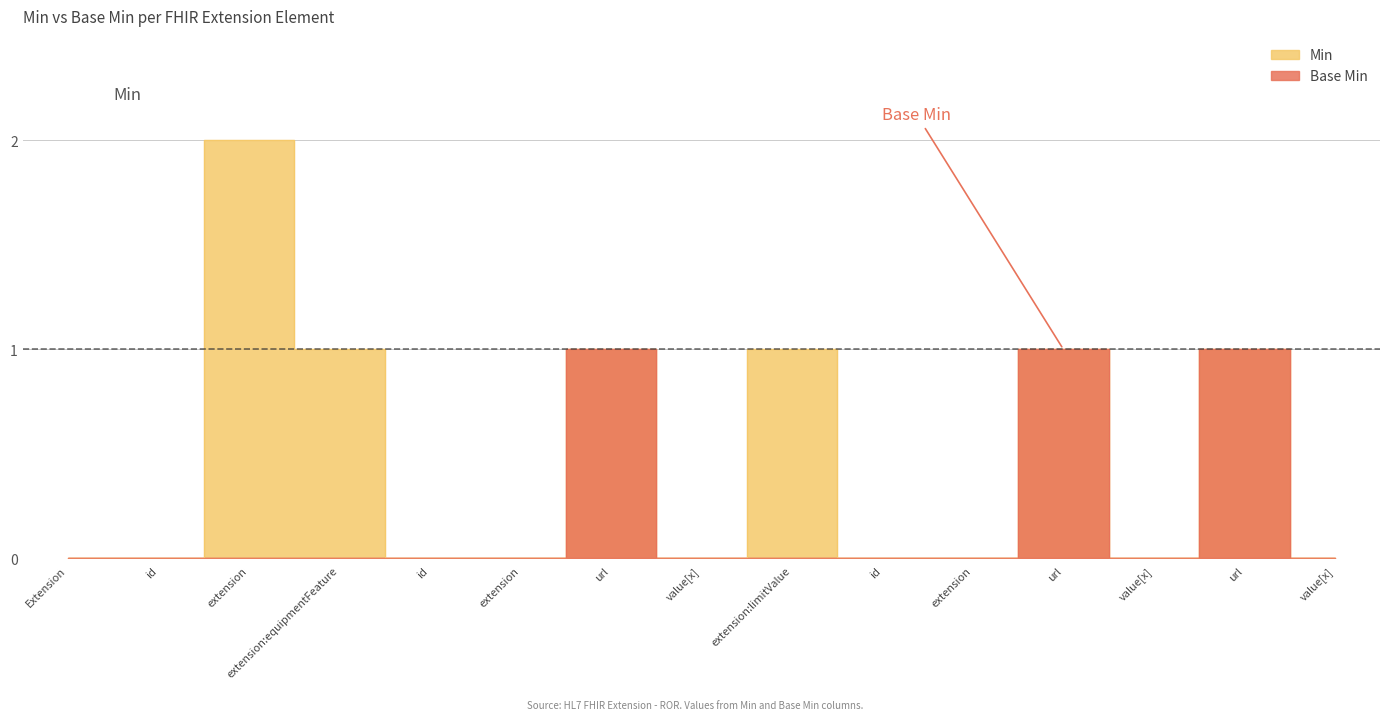

Rank the series at value[x] from lowest to highest value.

Min, Base Min